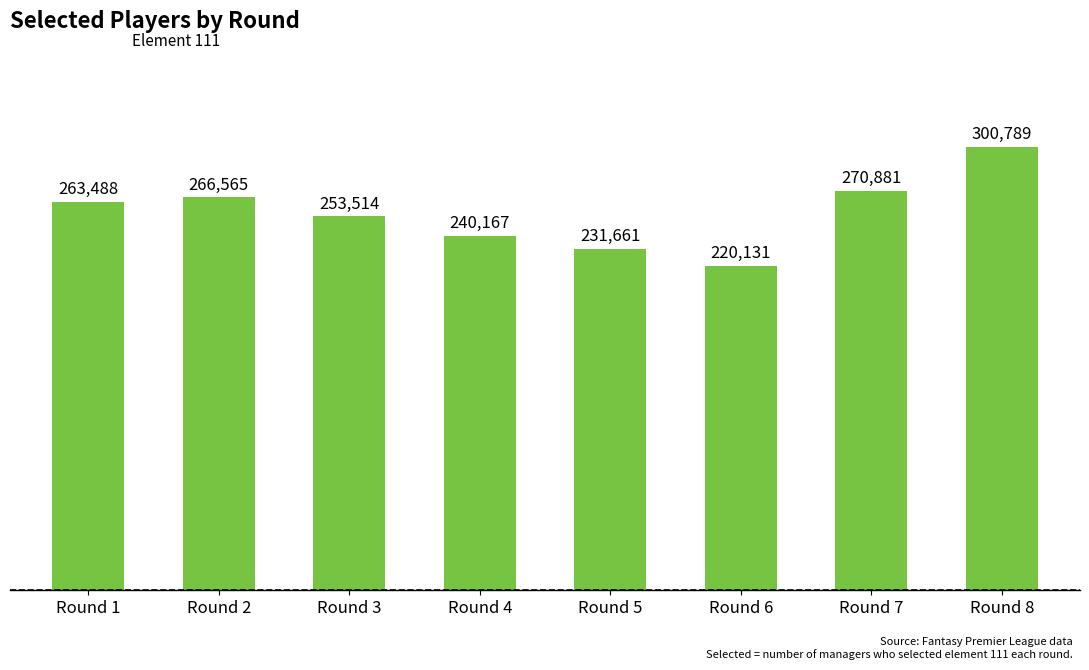

What is the difference between the values at Round 2 and Round 4?

26398